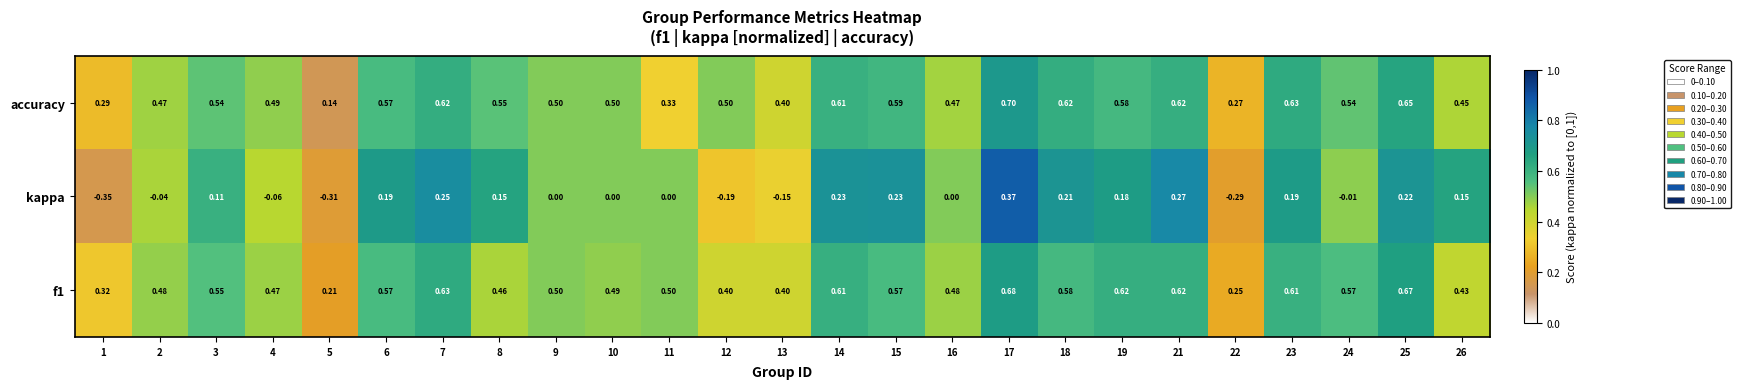

Is the value of accuracy at 10 greater than the value of kappa at 1?

Yes